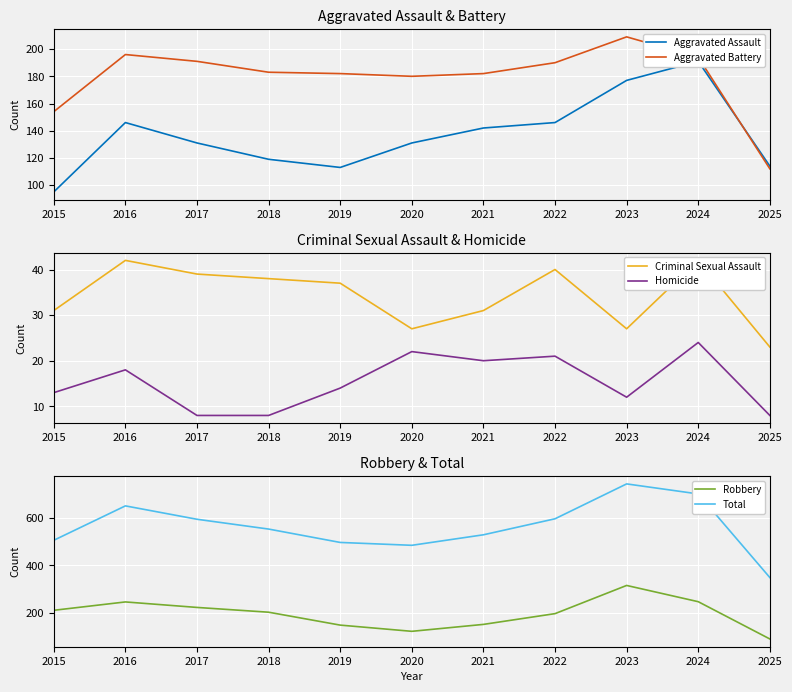

At which category does Aggravated Assault reach its first local peak?

2016